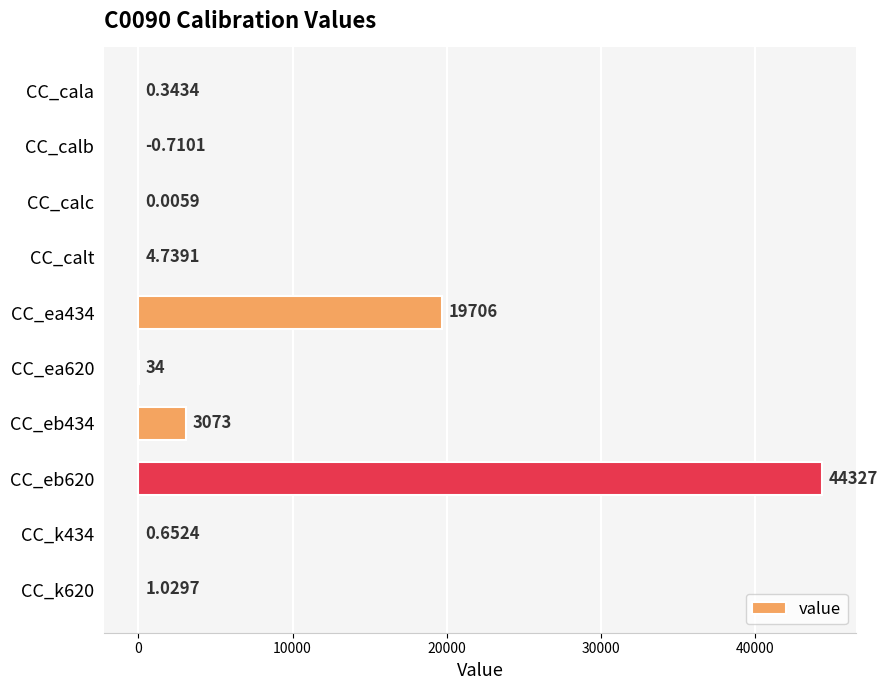

What is the change in value from CC_cala to CC_ea620?

+33.7